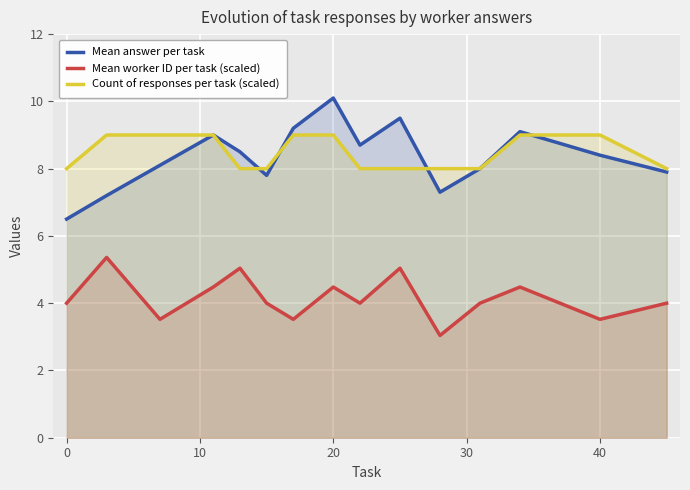

Count the Count of responses per task (scaled) values in the range 8 to 9.

15